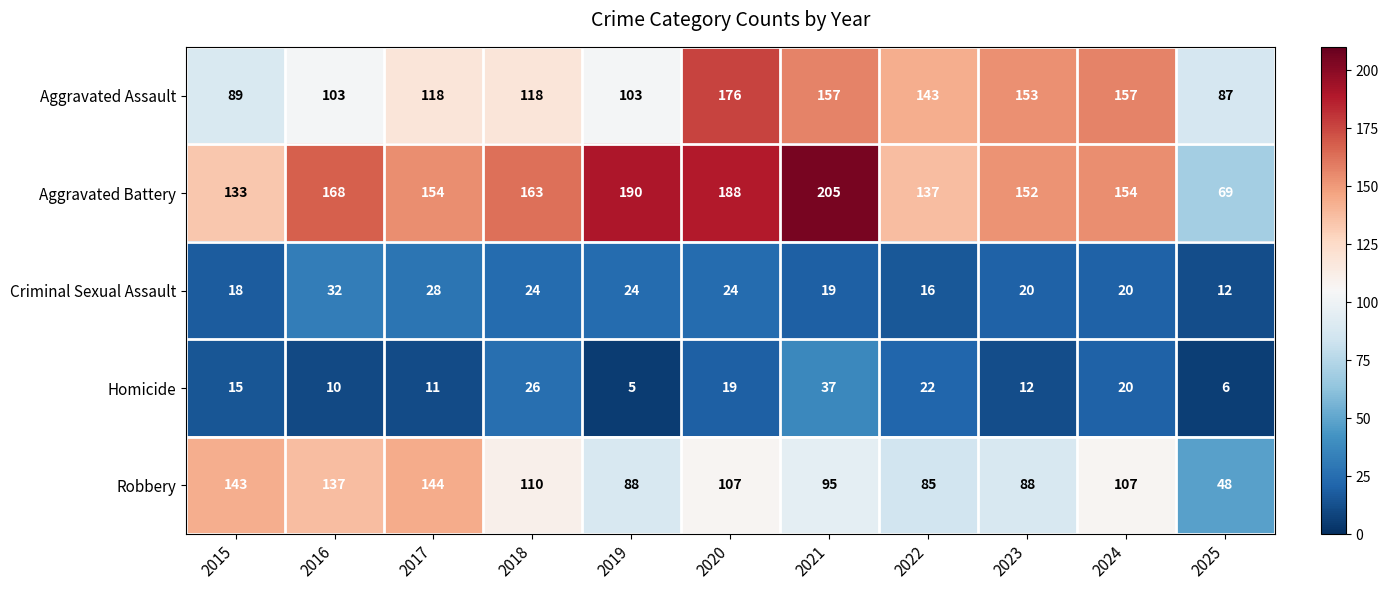

How many data points in Robbery are less than 107?

5